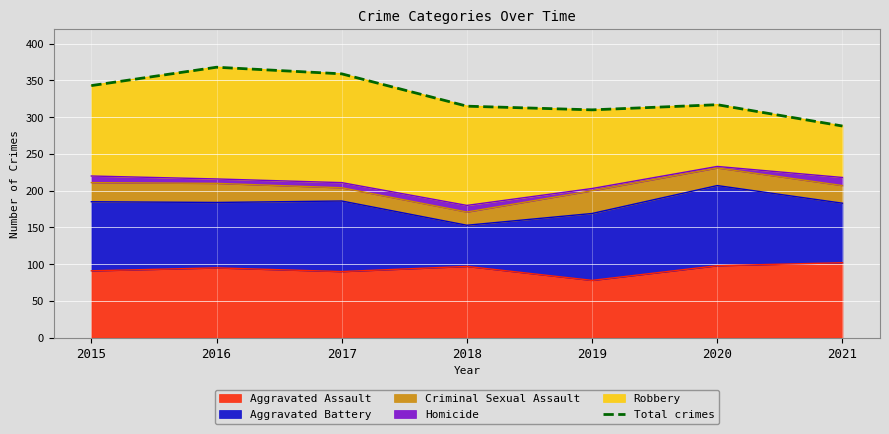

Is it true that the value at 2020 is 430?

False